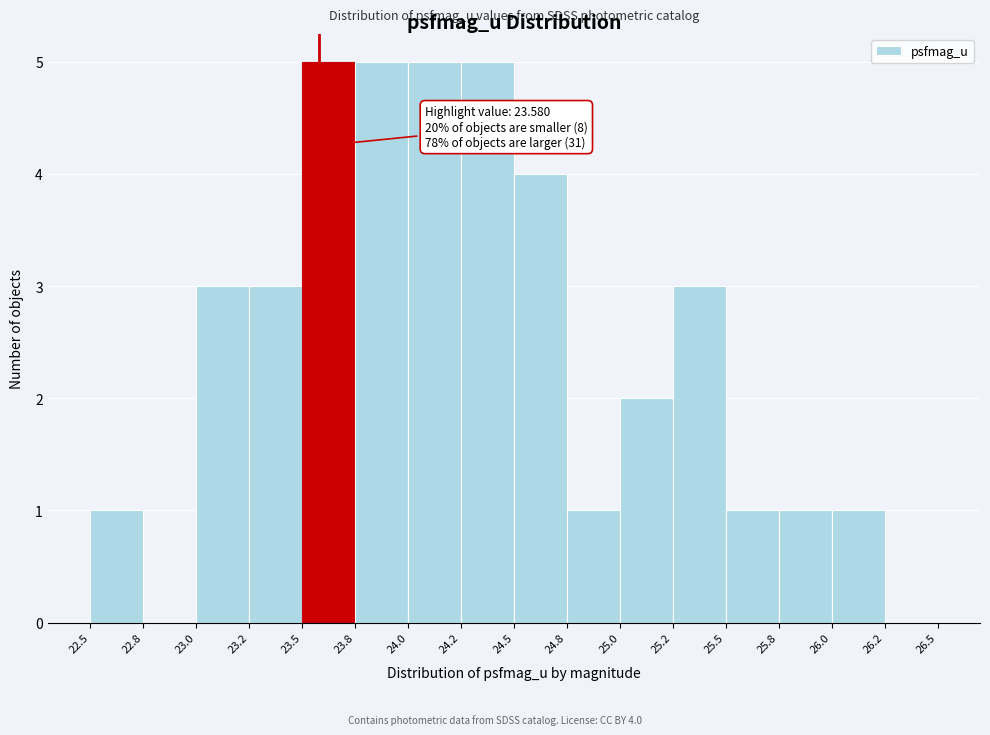

Reading left to right, what are all the values shown in this chart?

22.5=1	22.8=0	23.0=3	23.2=3	23.5=5	23.8=5	24.0=5	24.2=5	24.5=4	24.8=1	25.0=2	25.2=3	25.5=1	25.8=1	26.0=1	26.2=0